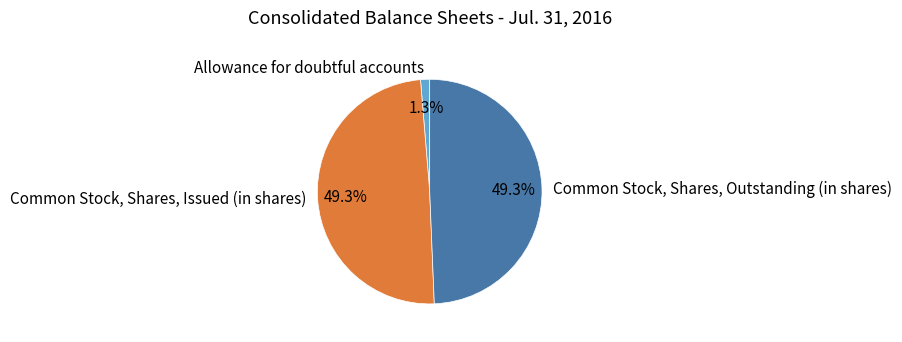

Is it true that Common Stock, Shares, Issued (in shares) is 43% of the pie?

False